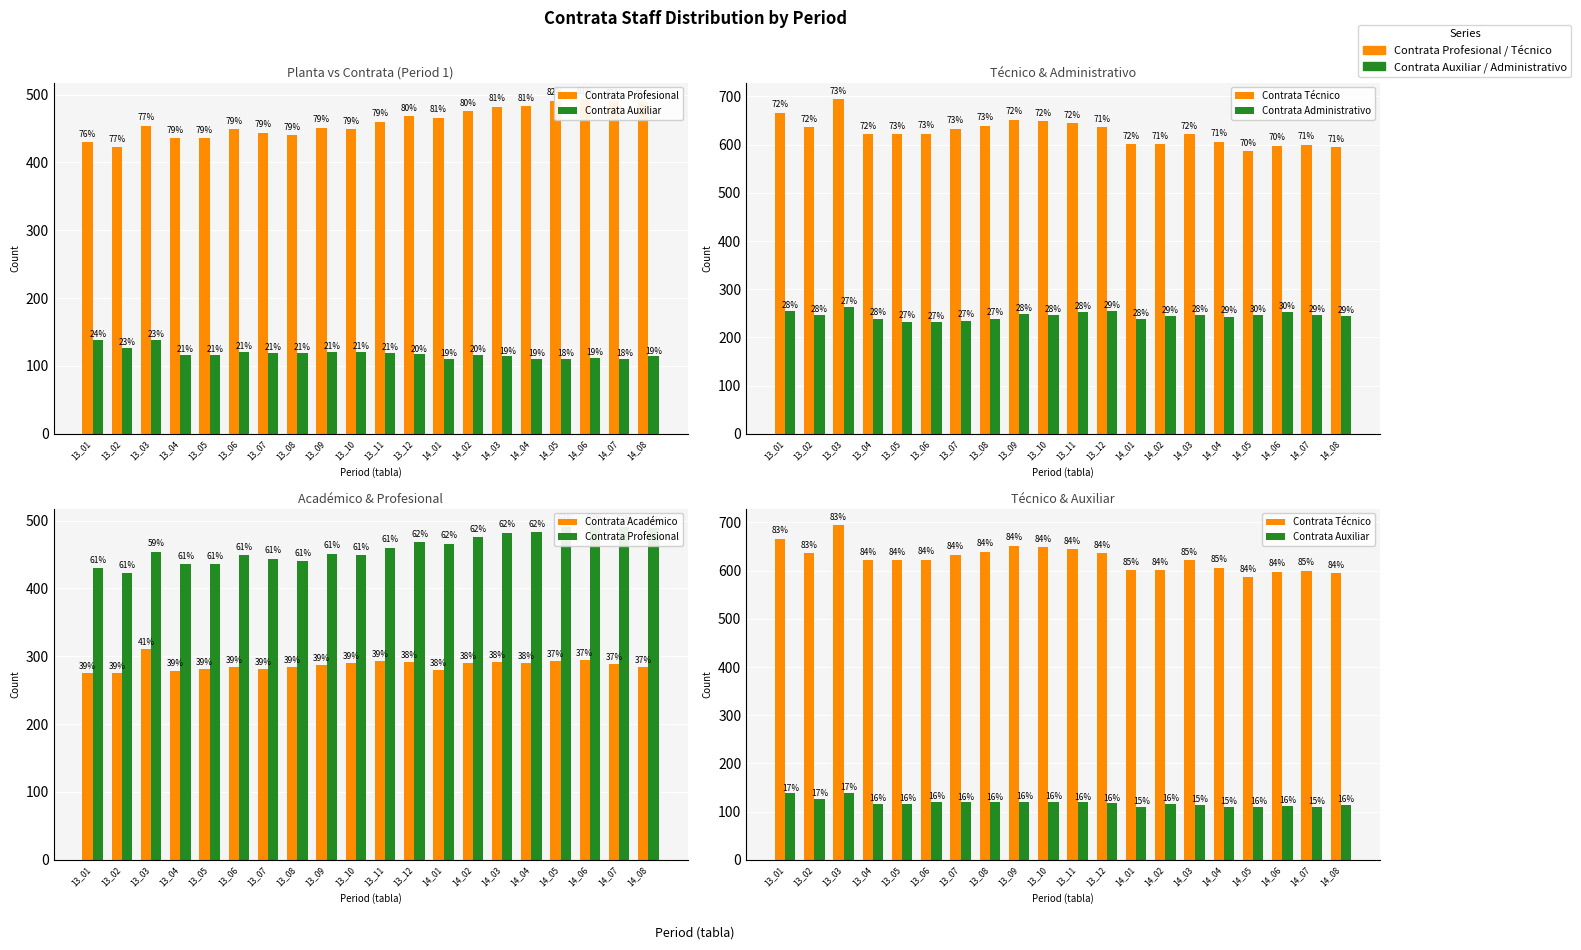

How many distinct data groups are displayed?

5